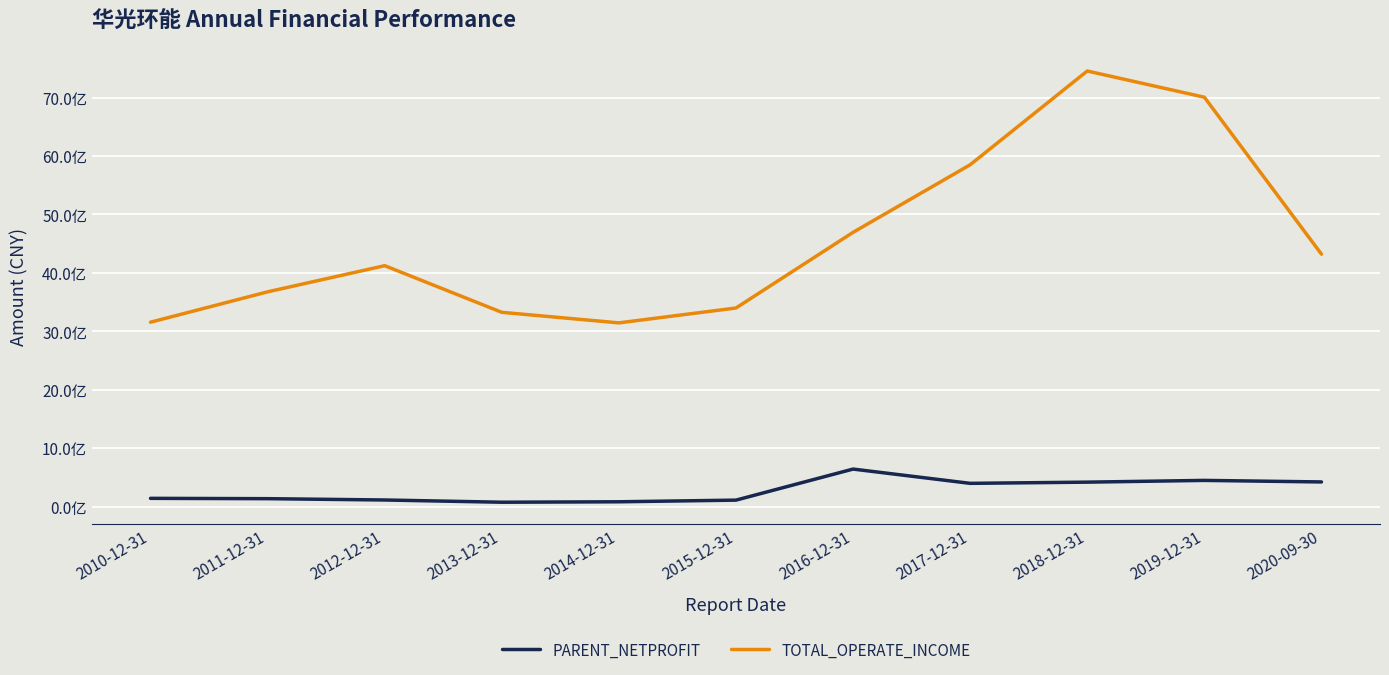

How many interior local peaks does the PARENT_NETPROFIT series have?

2